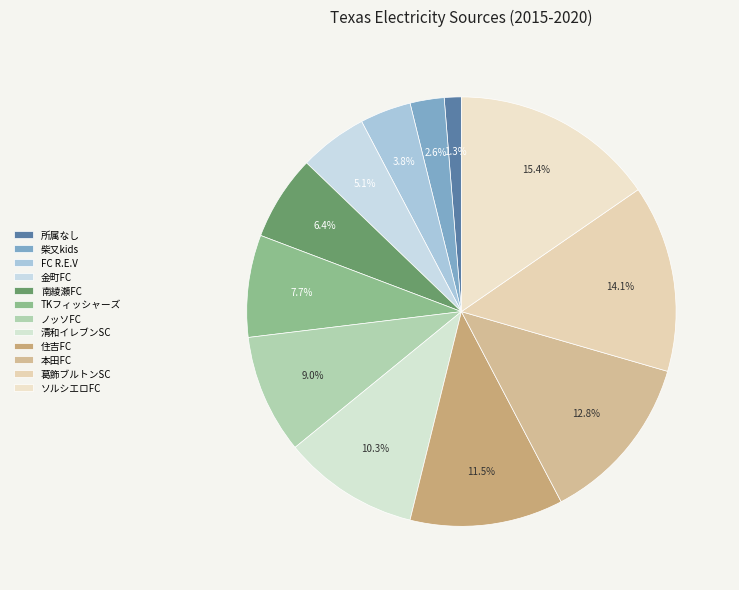

Is ソルシエロFC the majority of the pie?

No